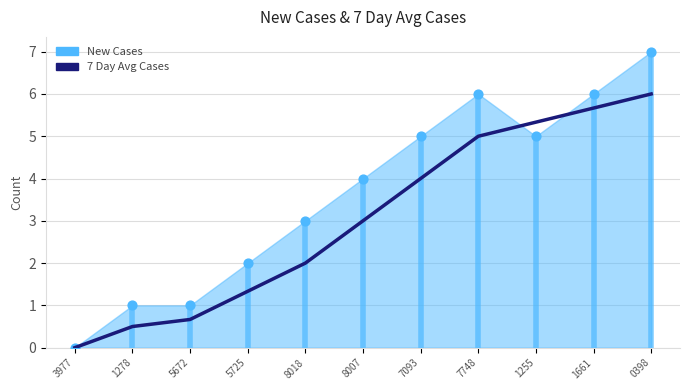

Which series contains the highest Y value?

New Cases